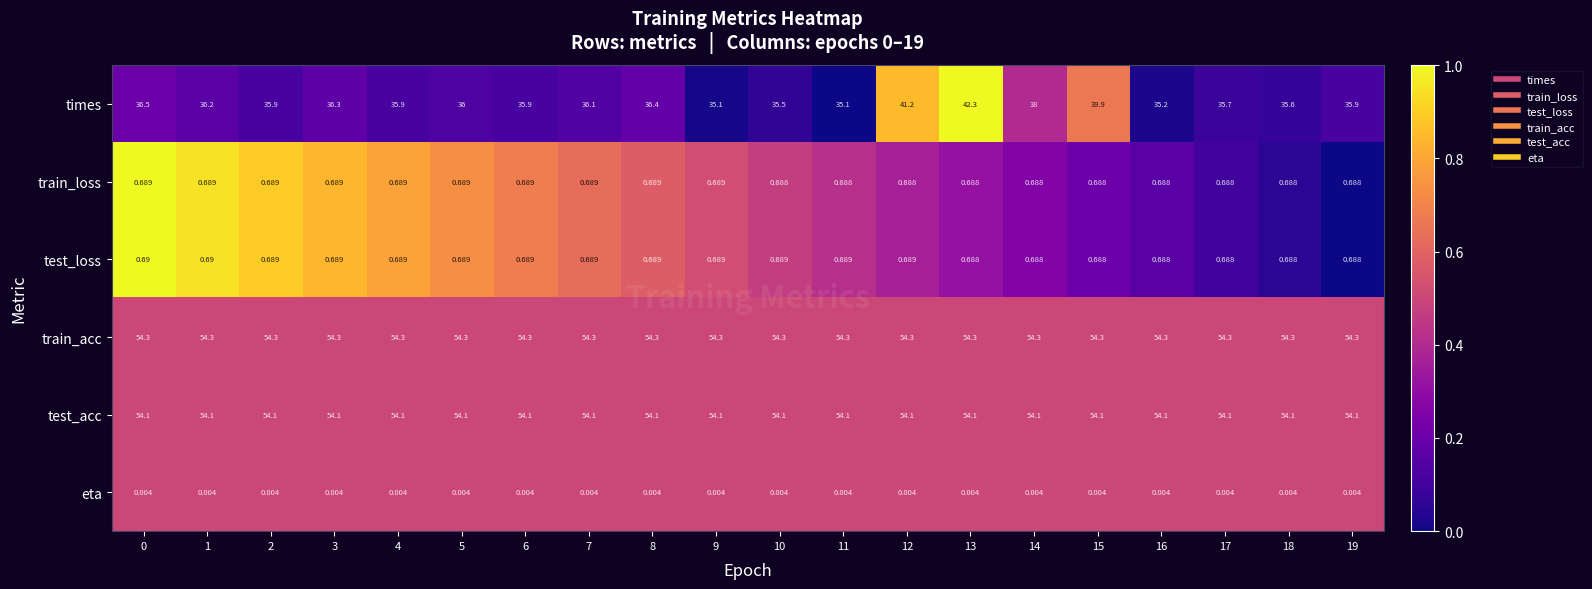

Which series has the widest spread of values?

times